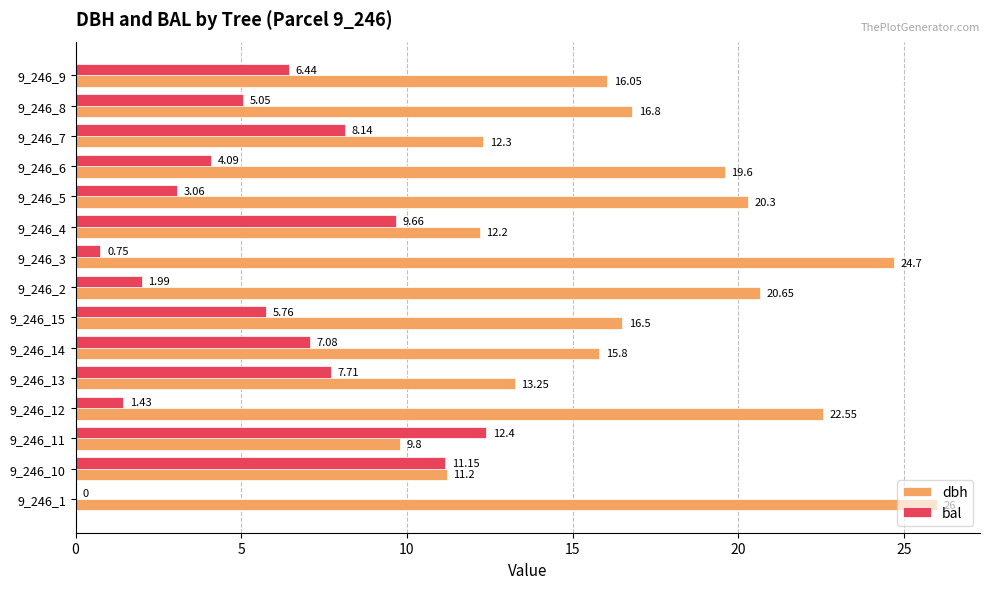

What is the sum of all bal values?

84.7